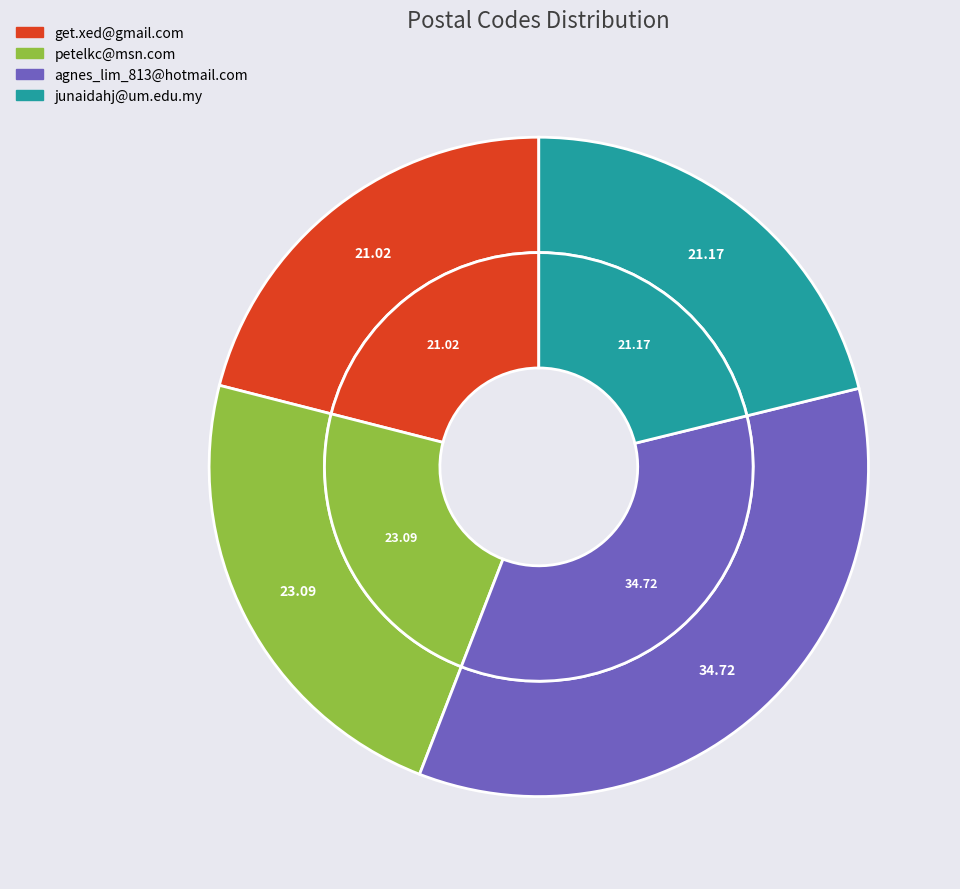

Count the number of slices in the pie.

4